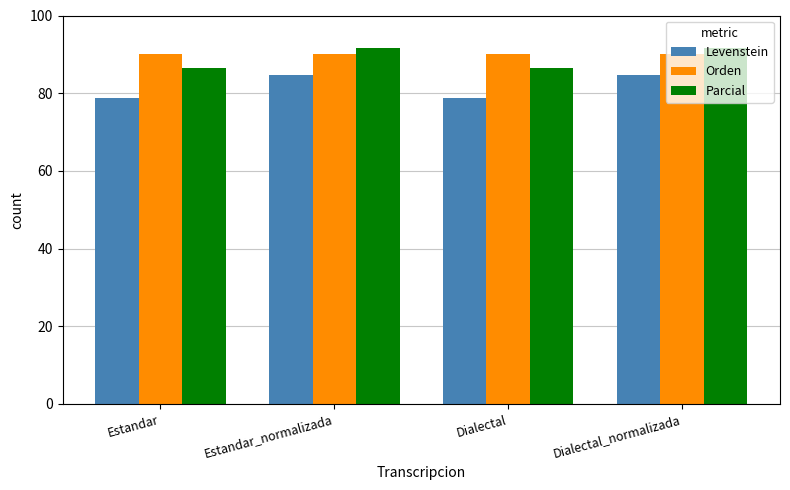

What is the label of the 1st bar from the right?

Dialectal_normalizada